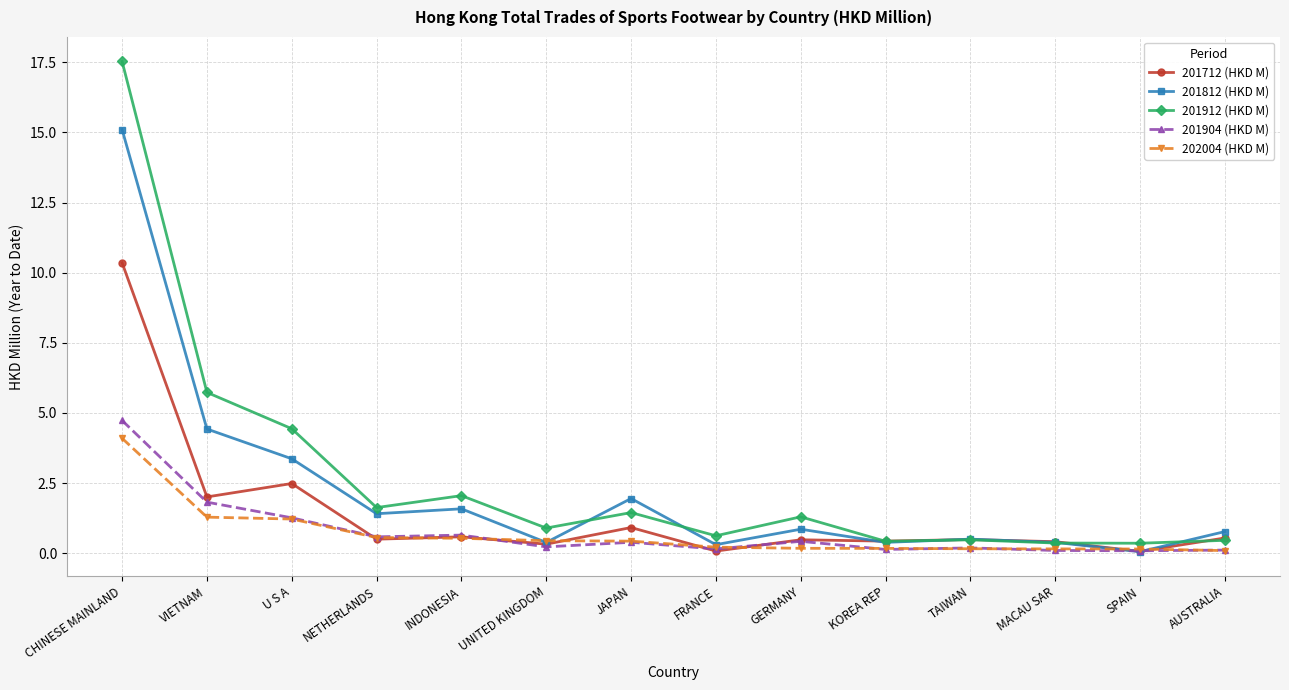

True or false: 201904 (HKD M) has more than 0 interior local peaks.

True